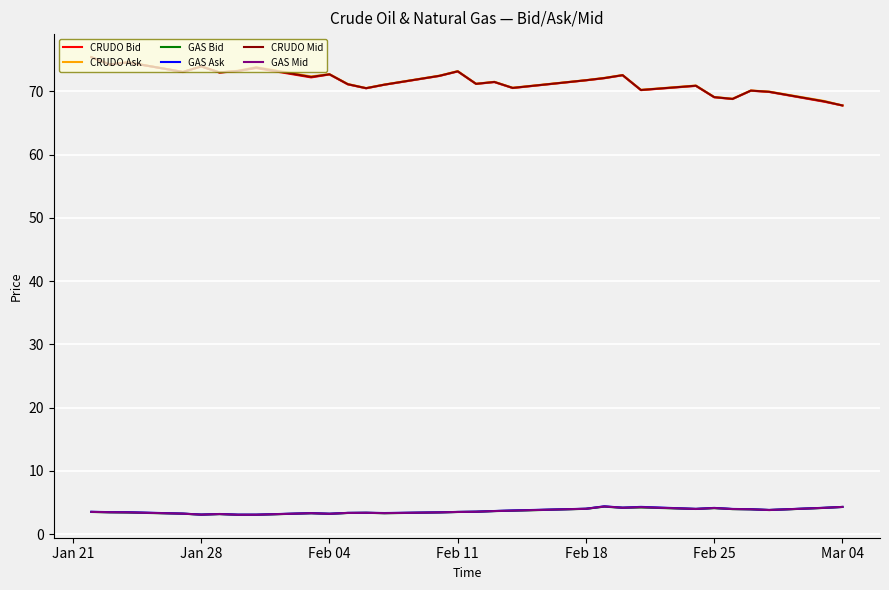

True or false: CRUDO Bid and GAS Ask intersect in this chart.

False